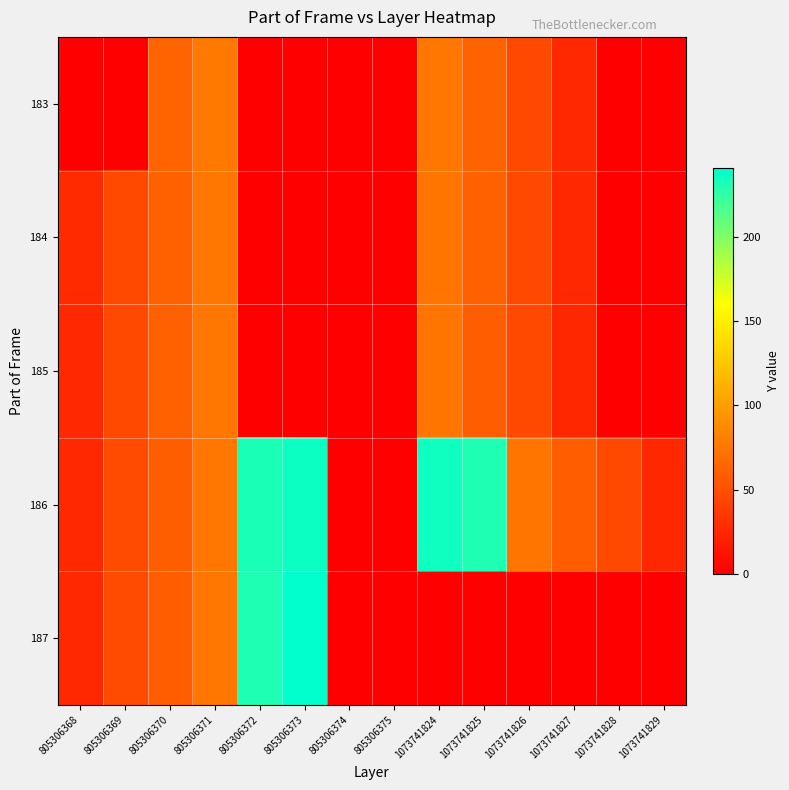

At which category does the chart reach its minimum across all series?

805306368